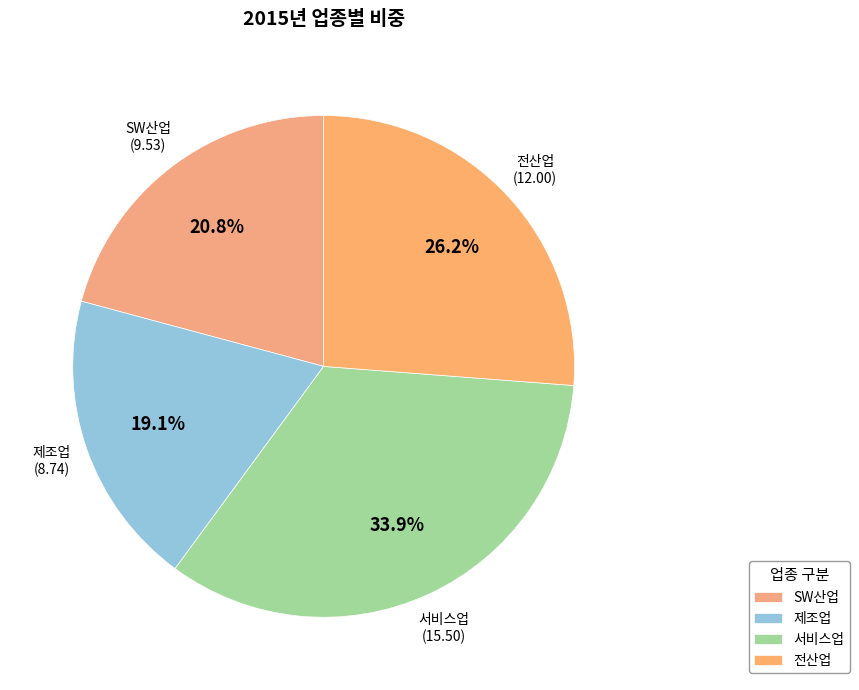

Which has a higher value, SW산업 or 전산업?

전산업